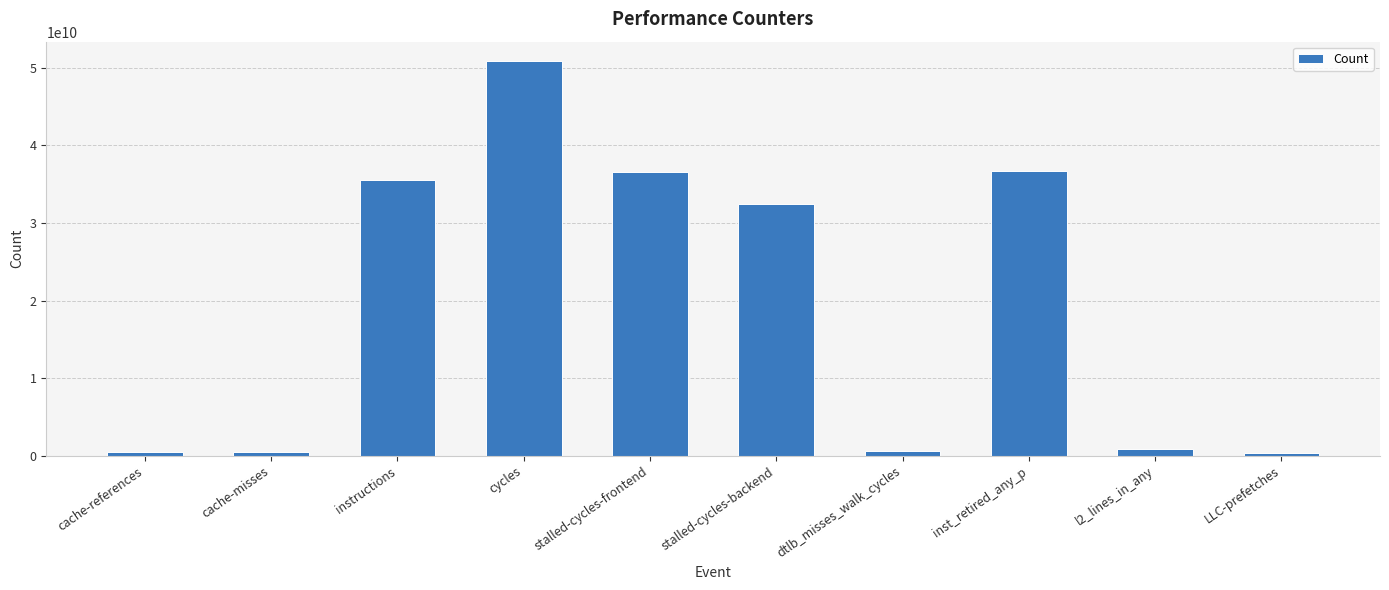

Where is the data nearest to the value 25584668319?

stalled-cycles-backend